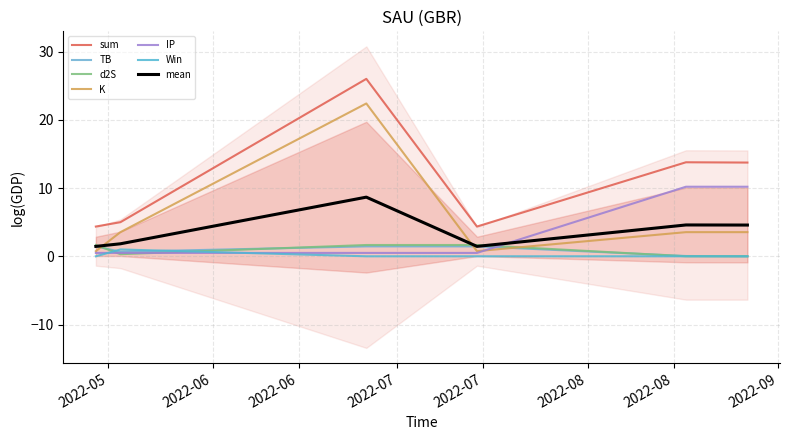

Does the chart have visible grid lines?

Yes